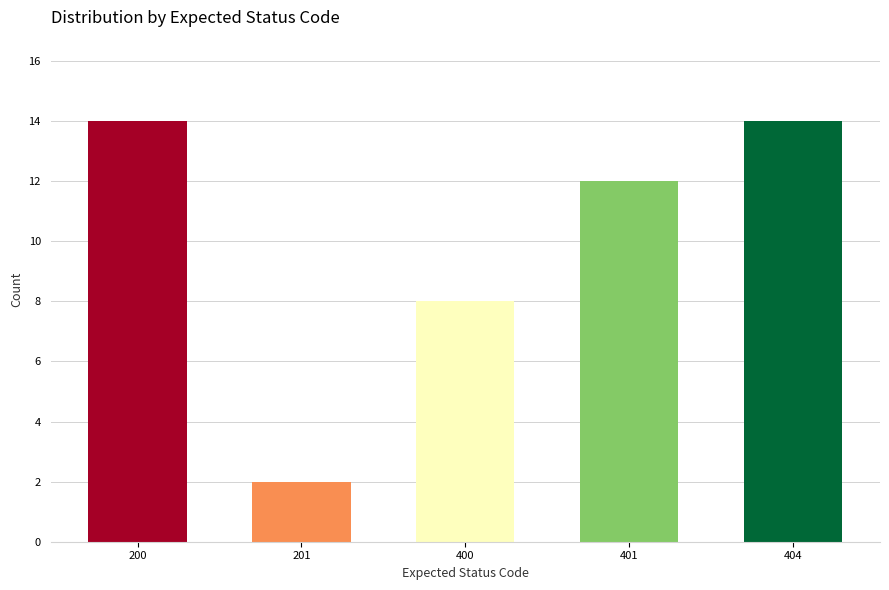

Reading left to right, transcribe all the data shown in this chart.

200=14	201=2	400=8	401=12	404=14